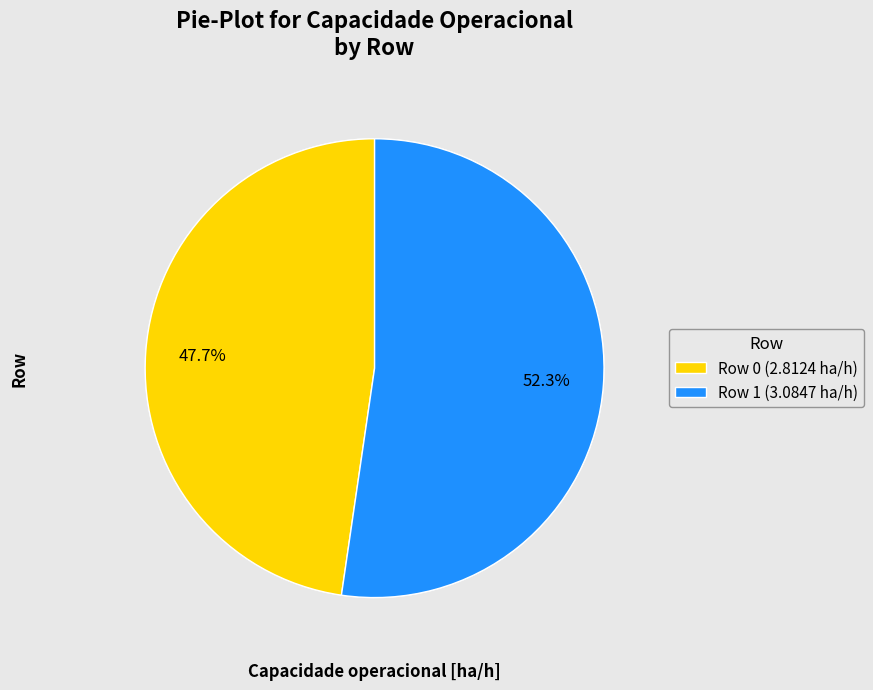

Rank the categories by value from lowest to highest.

Row 0, Row 1